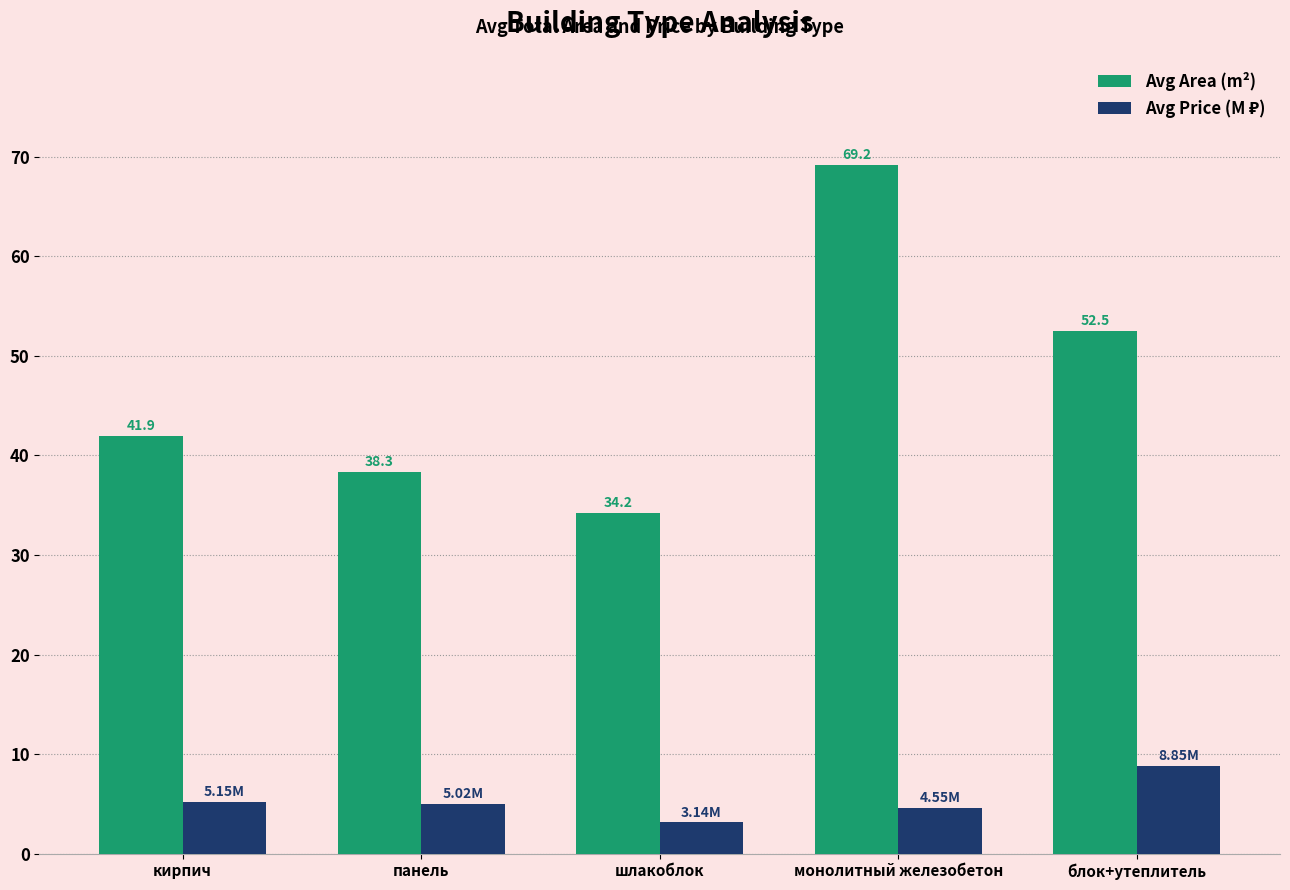

Are the bars horizontal?

No